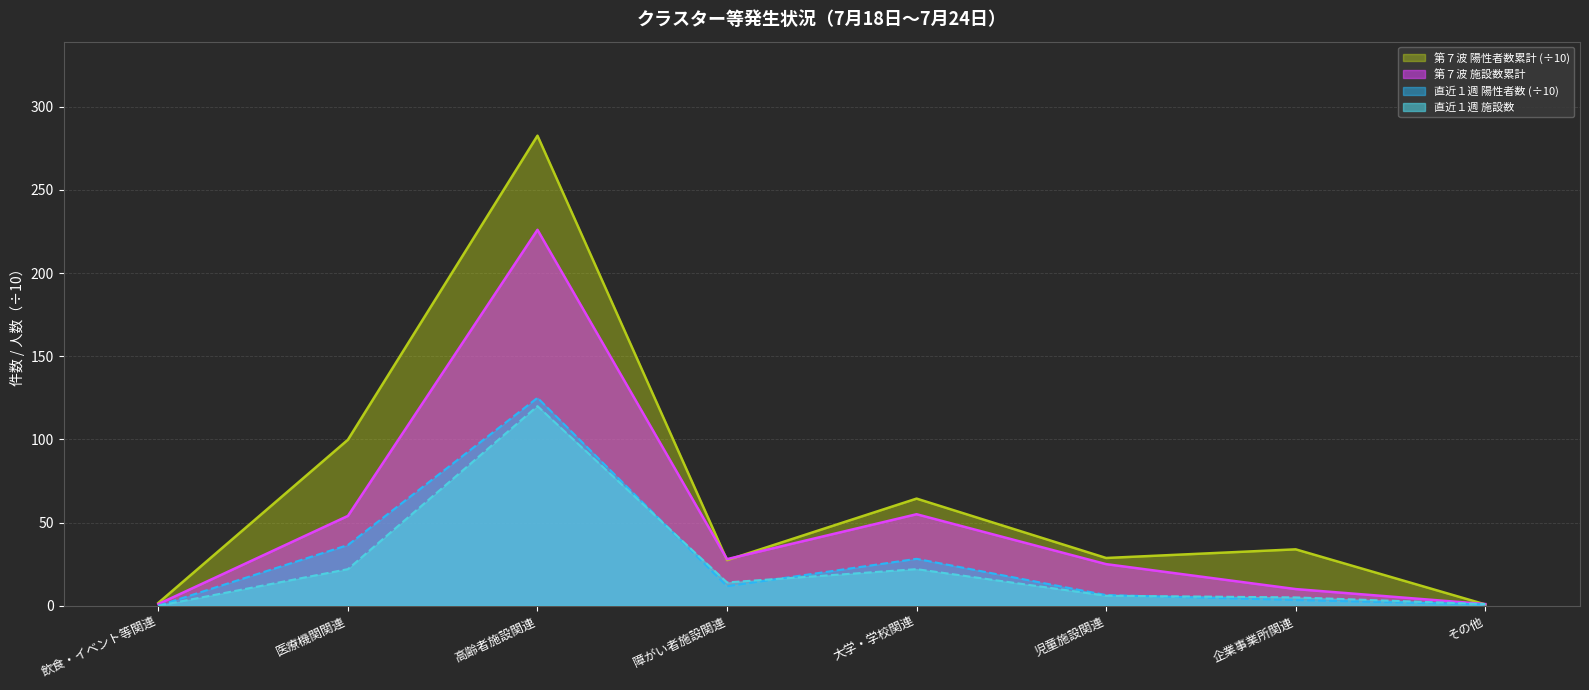

What is the total value across all series at その他?

3.6